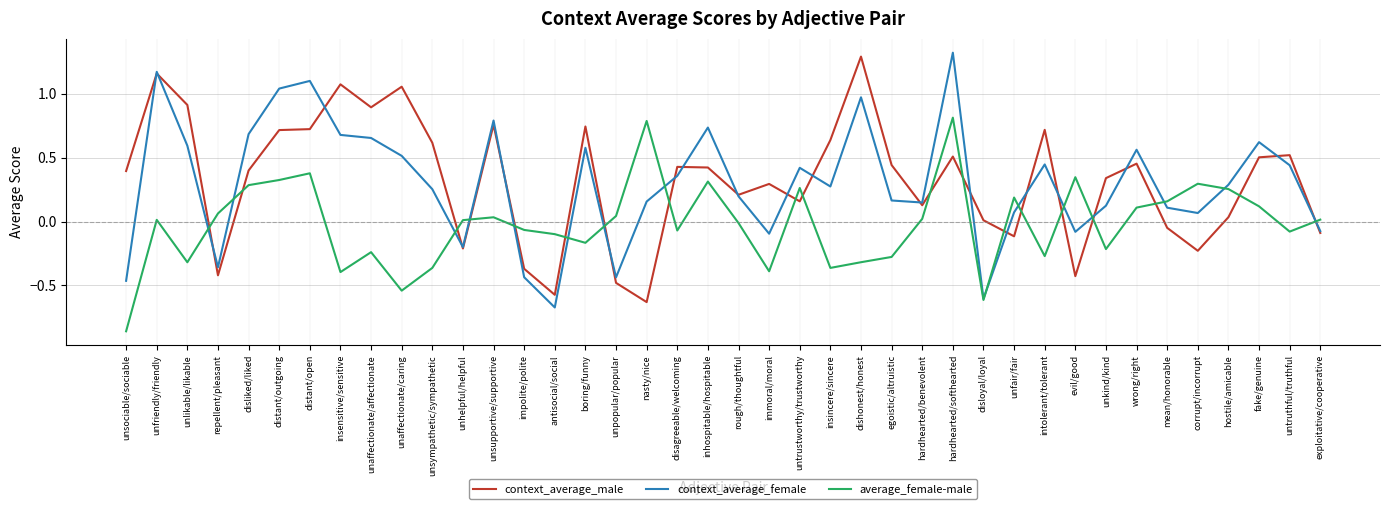

True or false: average_female-male and context_average_male intersect in this chart.

True